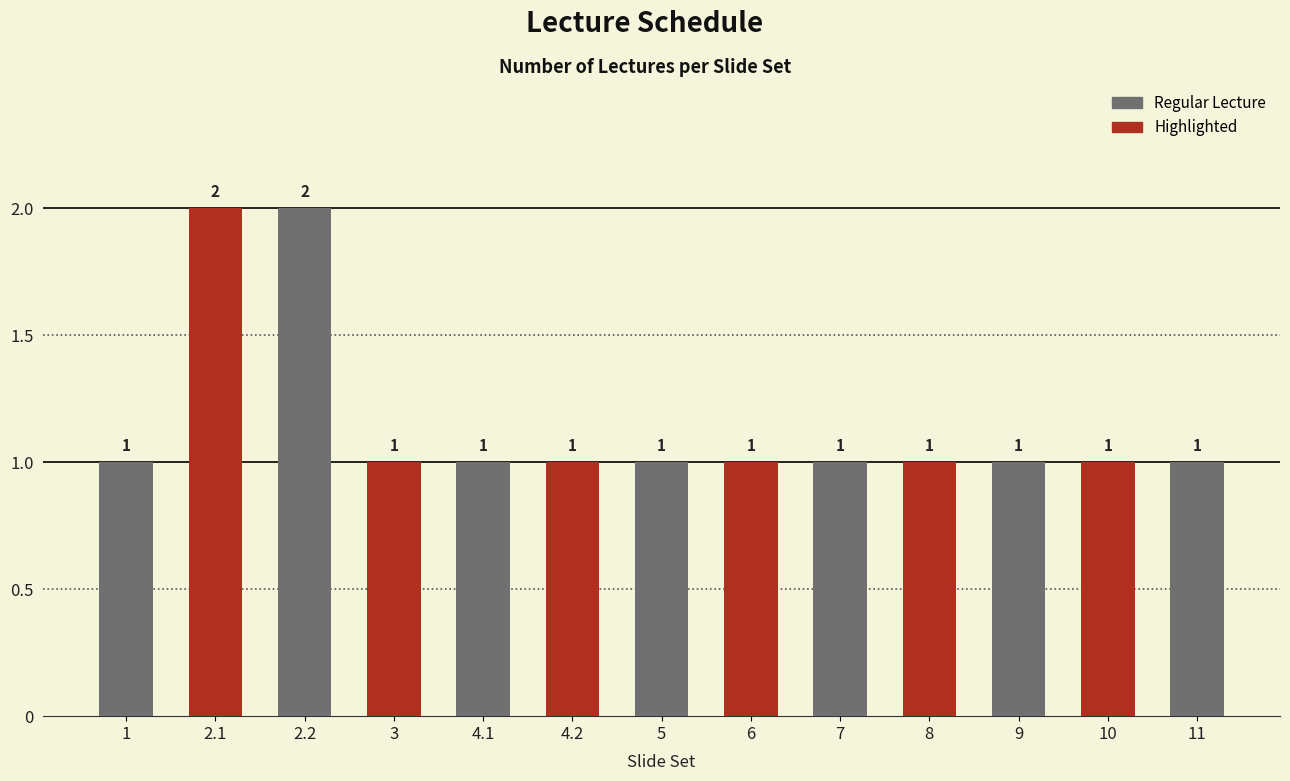

What is the label of the 5th bar from the right?

7